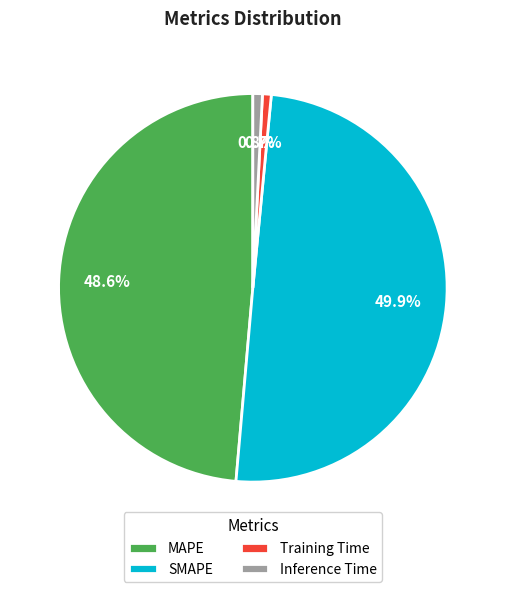

Does Training Time represent more than half of the total?

No